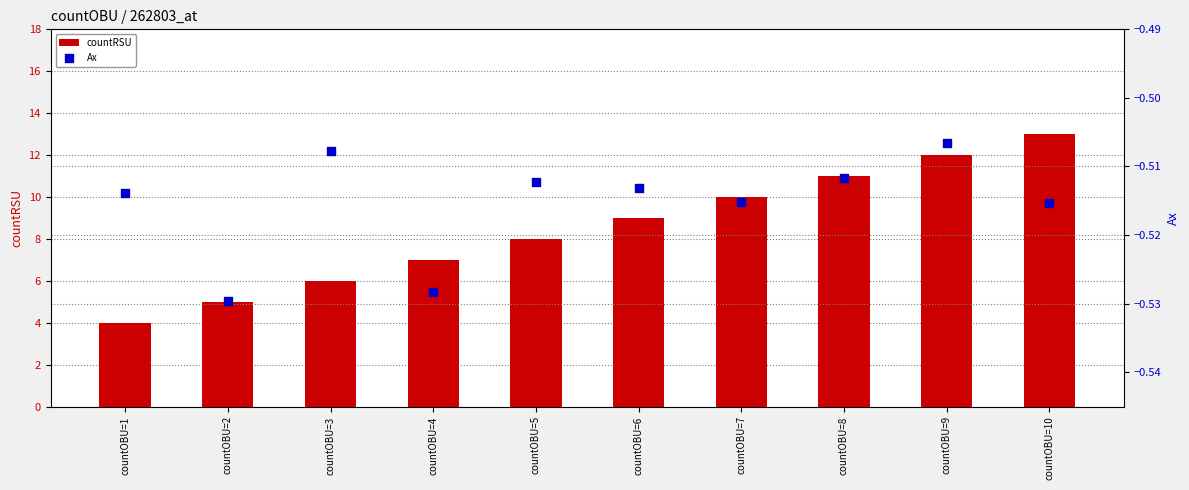

Which series reaches the maximum Y coordinate?

countRSU